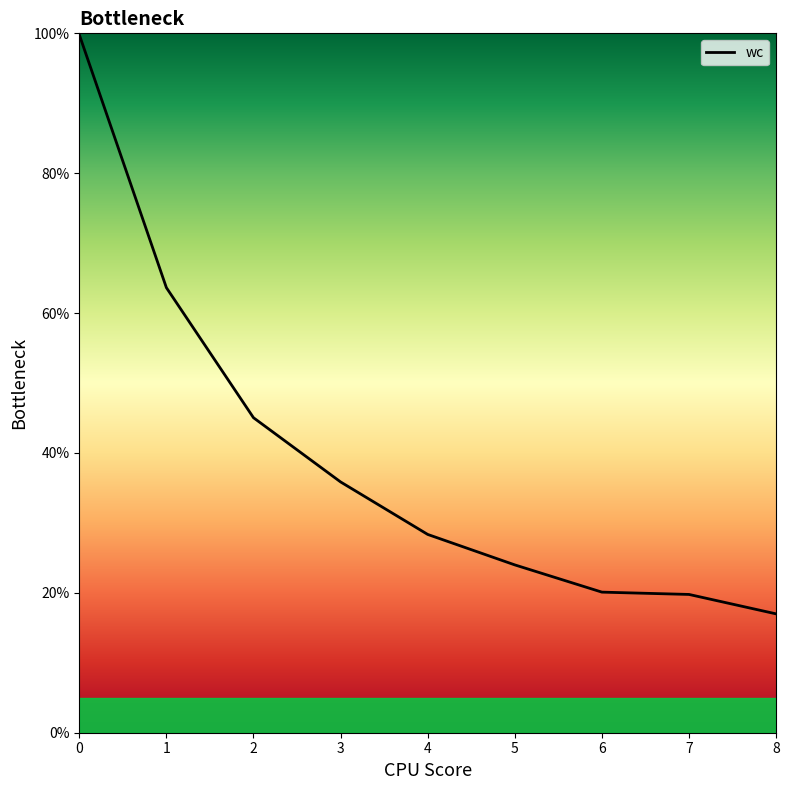

List the labels in order of value, smallest first.

8, 7, 6, 5, 4, 3, 2, 1, 0